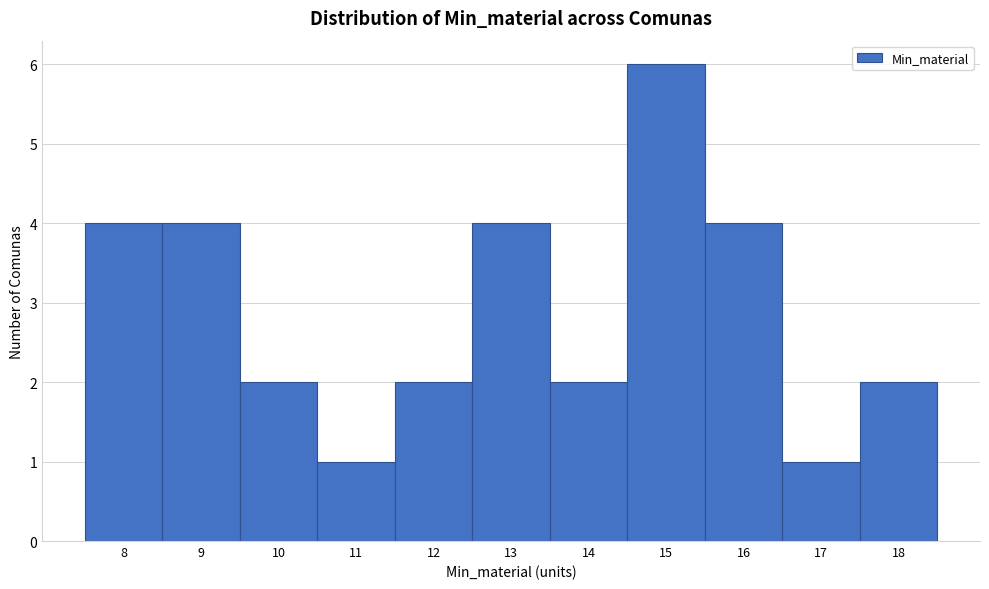

Reading left to right, transcribe all the data shown in this chart.

4	4	2	1	2	4	2	6	4	1	2